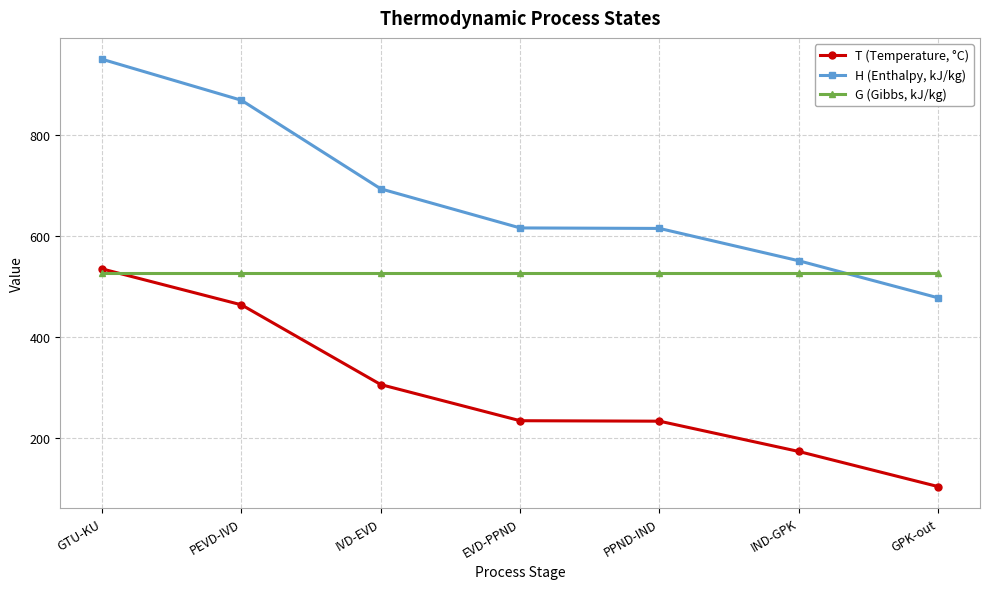

True or false: H (Enthalpy, kJ/kg) has a value of 874.6 at EVD-PPND.

False